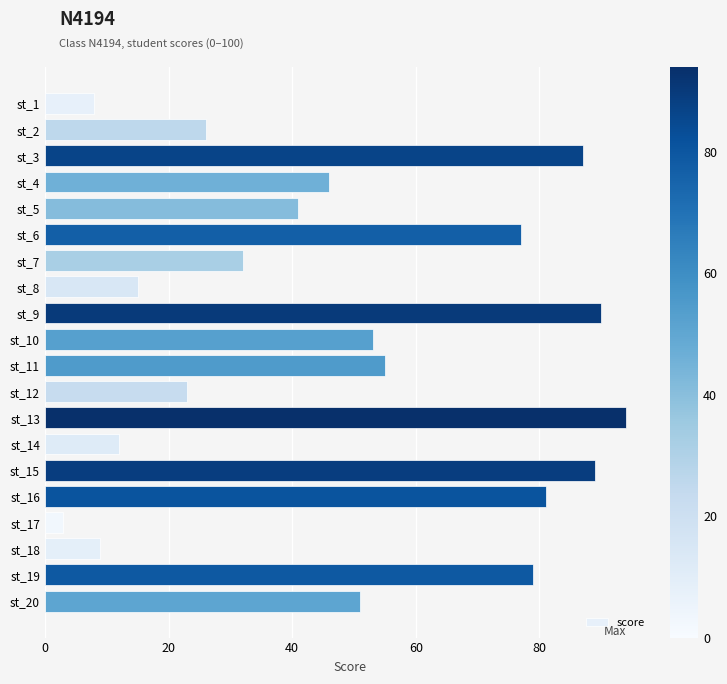

The value at st_11 is 55. True or false?

True